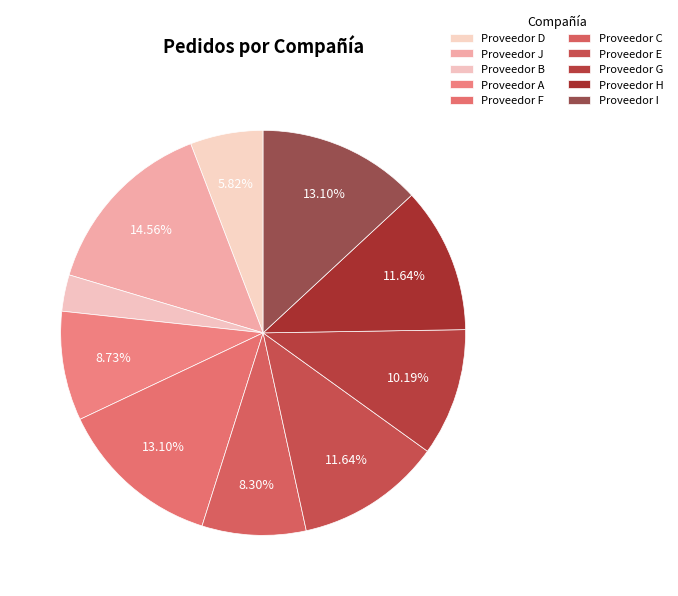

Is there any slice that represents more than half of the pie?

No